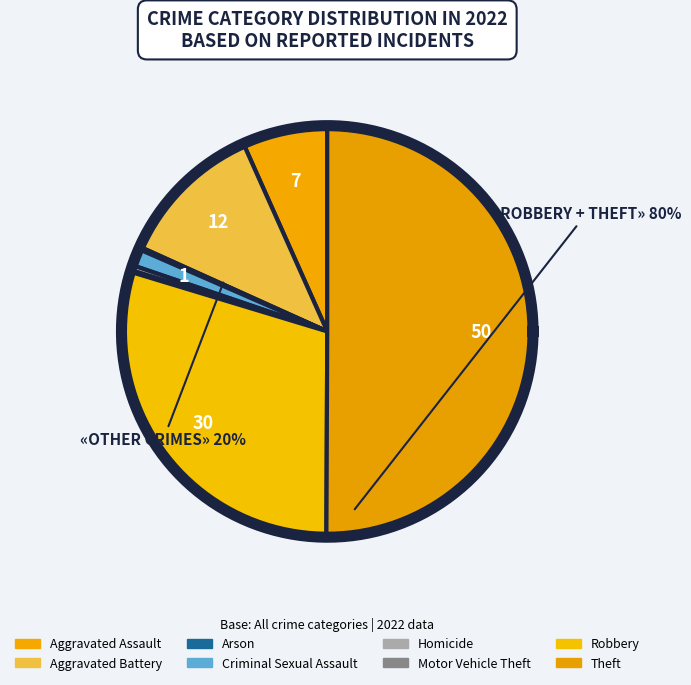

Count the number of slices in the pie.

8